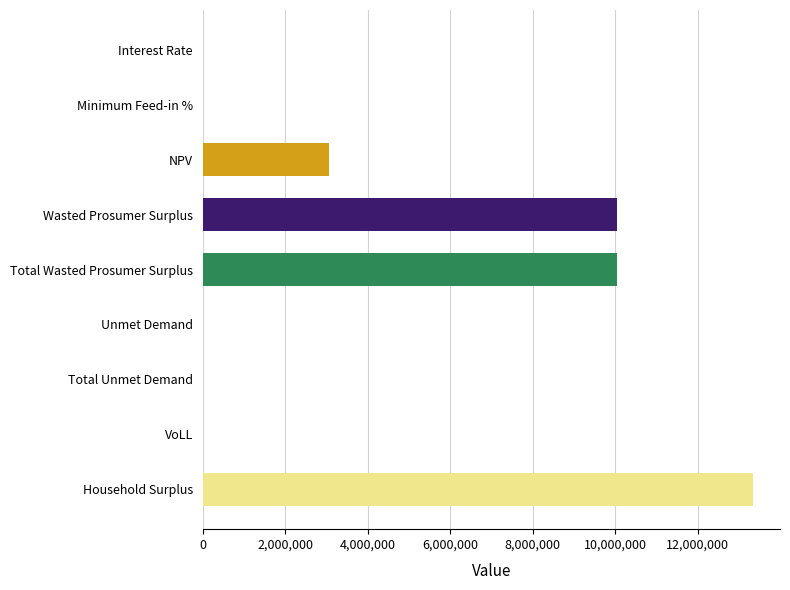

Does the chart contain stacked bars?

No